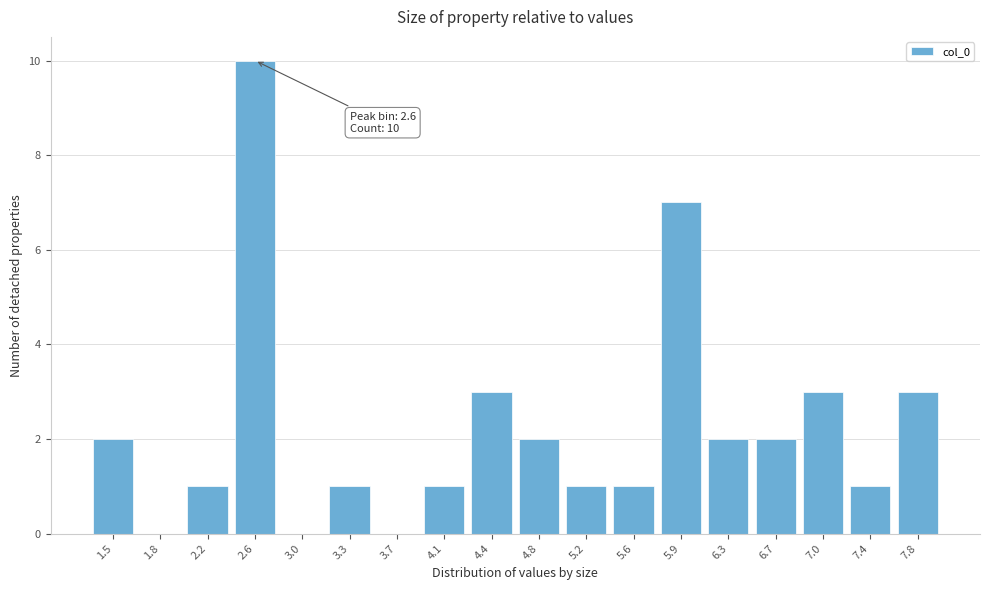

Reading left to right, what are all the values shown in this chart?

1.5=2	1.8=0	2.2=1	2.6=10	3.0=0	3.3=1	3.7=0	4.1=1	4.4=3	4.8=2	5.2=1	5.6=1	5.9=7	6.3=2	6.7=2	7.0=3	7.4=1	7.8=3